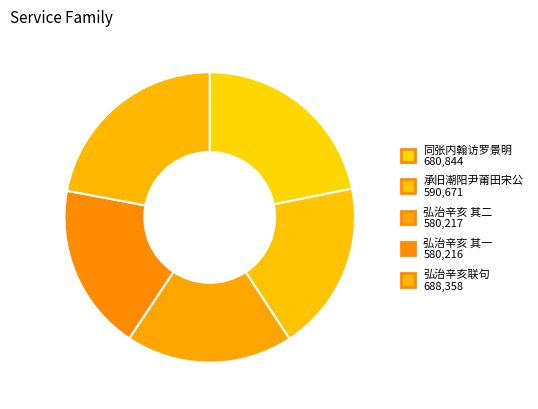

How many segments does this pie chart have?

5